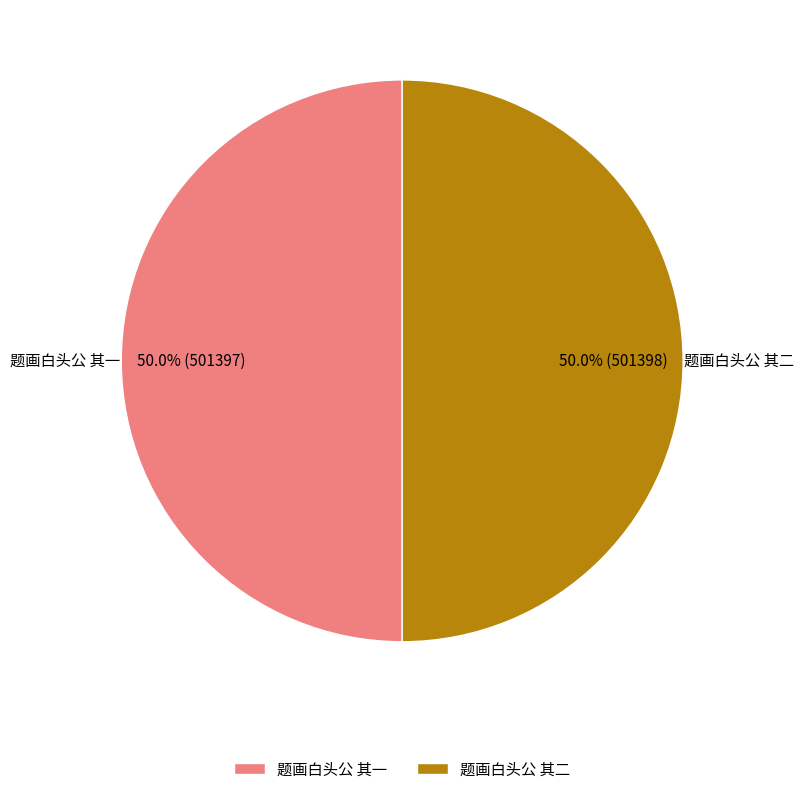

Combined, what portion of the pie is 题画白头公 其二 and 题画白头公 其一?

100.0%